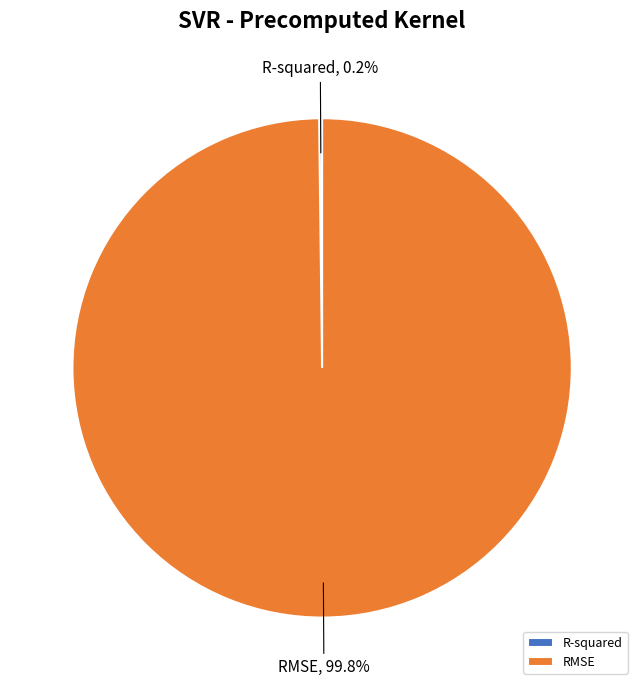

What portion of the pie excludes RMSE?

0.2%